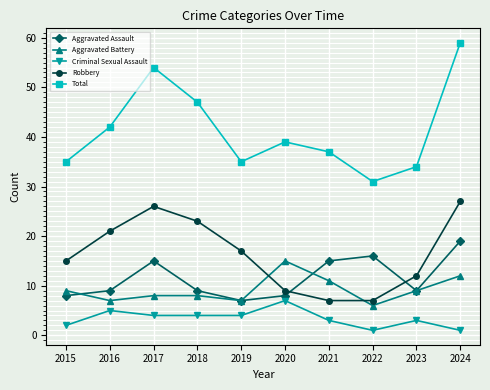

Reading left to right, extract all data points from this chart.

Aggravated Assault: 8	9	15	9	7	8	15	16	9	19
Aggravated Battery: 9	7	8	8	7	15	11	6	9	12
Criminal Sexual Assault: 2	5	4	4	4	7	3	1	3	1
Robbery: 15	21	26	23	17	9	7	7	12	27
Total: 35	42	54	47	35	39	37	31	34	59